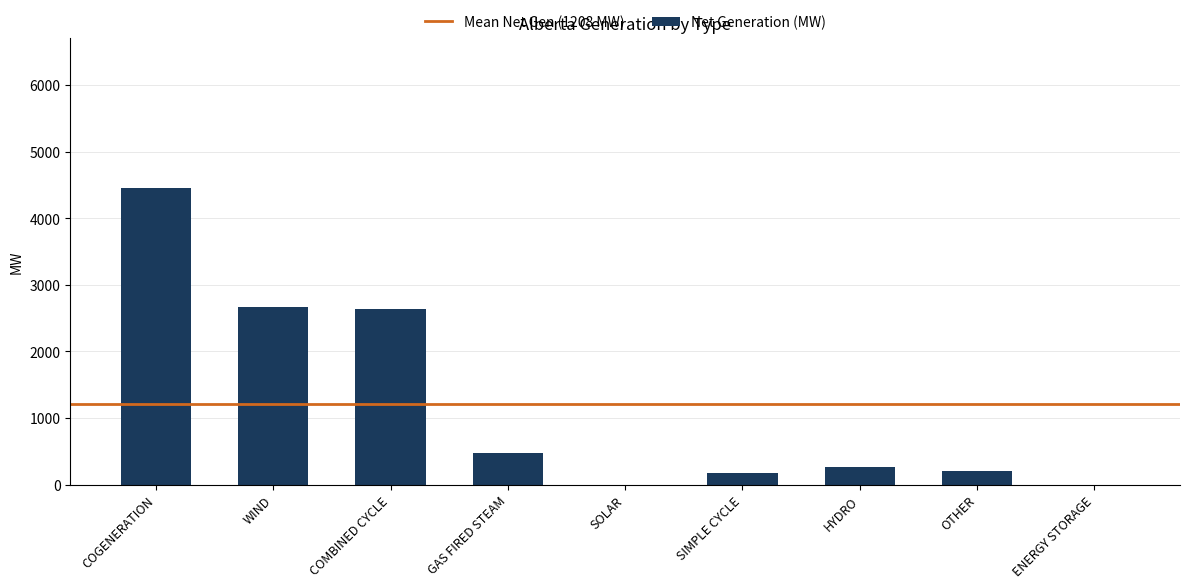

Approximately how many times larger is the value at COGENERATION compared to SIMPLE CYCLE?

25.6